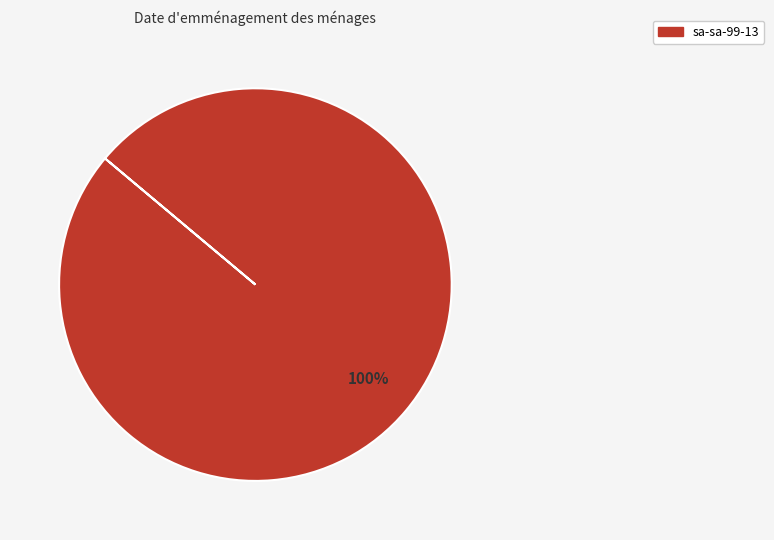

Is there any slice that represents more than half of the pie?

Yes